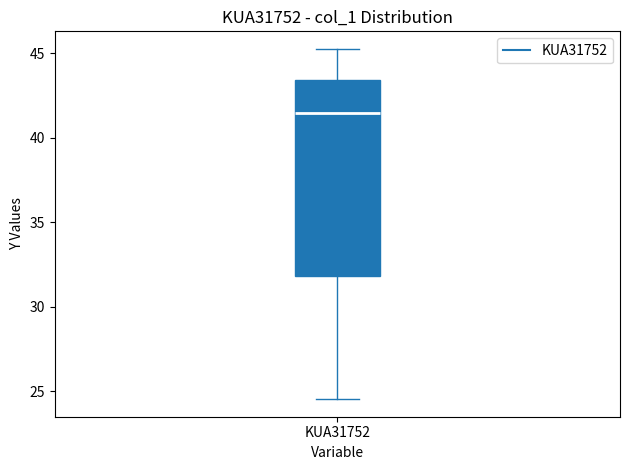

Where is the lower edge of the box for KUA31752 on the y-axis? The values are not printed on the chart, so give them approximately, as read against the axis.

32.0